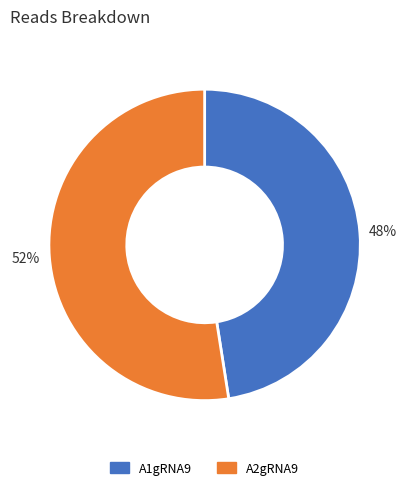

To the nearest percent, what percentage of the pie is A2gRNA9?

52%